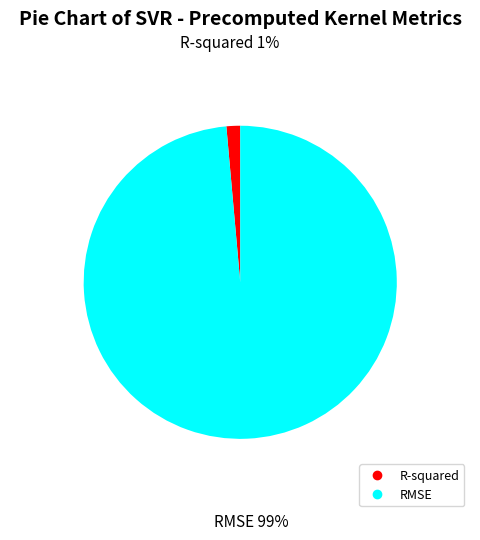

Is the sum of R-squared and RMSE greater than half?

Yes